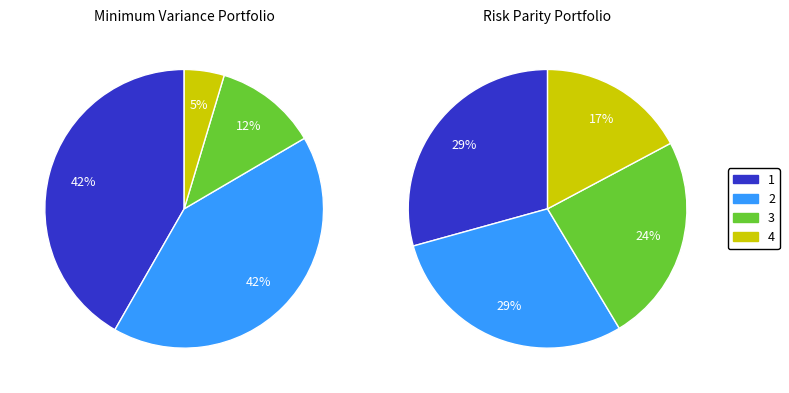

To the nearest percent, what is the combined percentage of Cluster 3 and Cluster 1?

54%